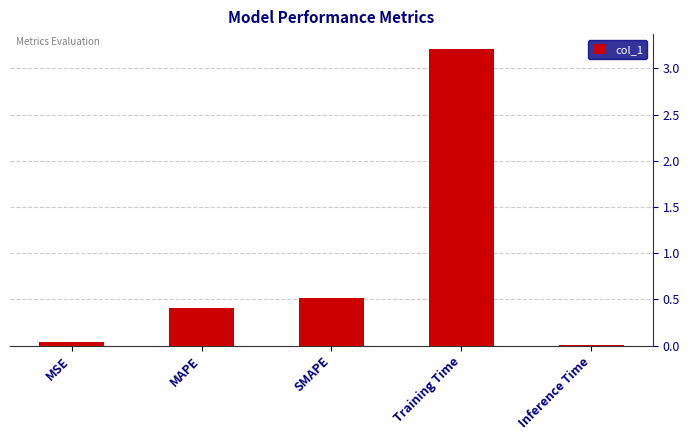

What is the label of the 5th bar from the left?

Inference Time